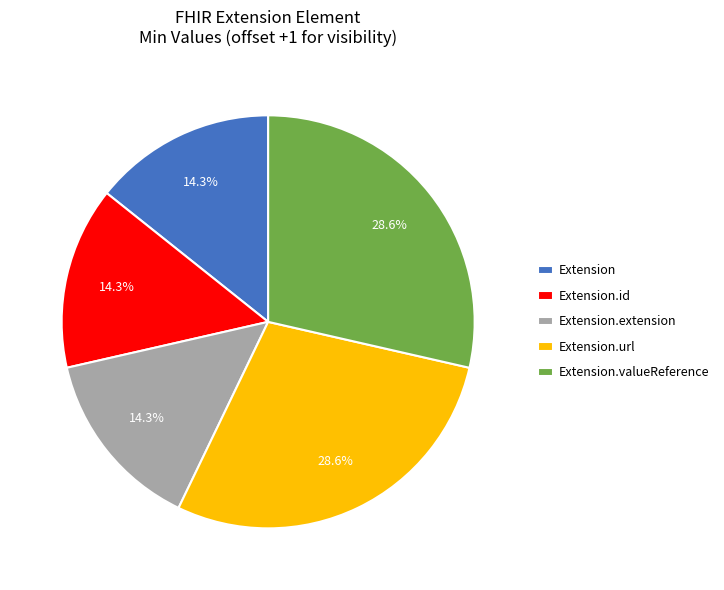

To the nearest percent, what is the average slice percentage?

20%